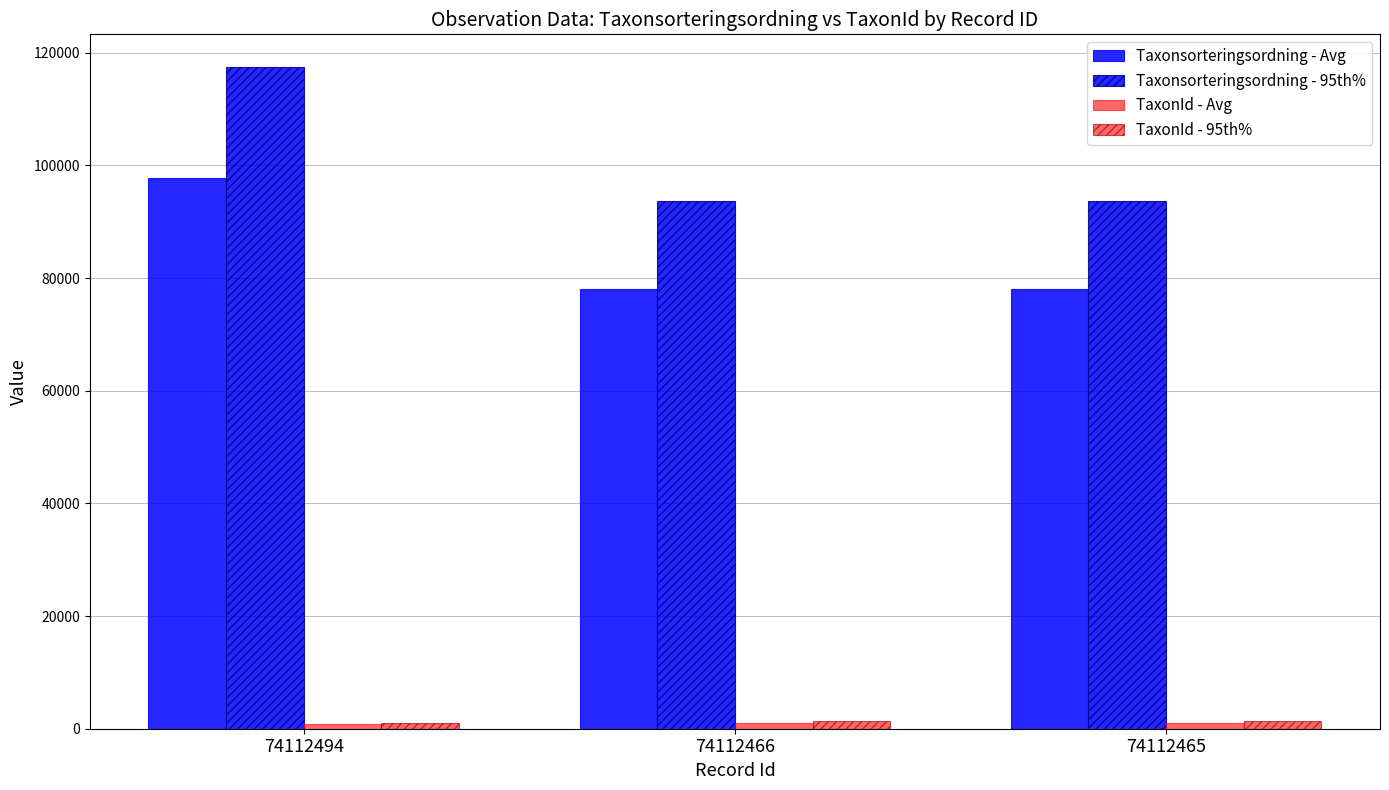

How many bars are there in total?

12